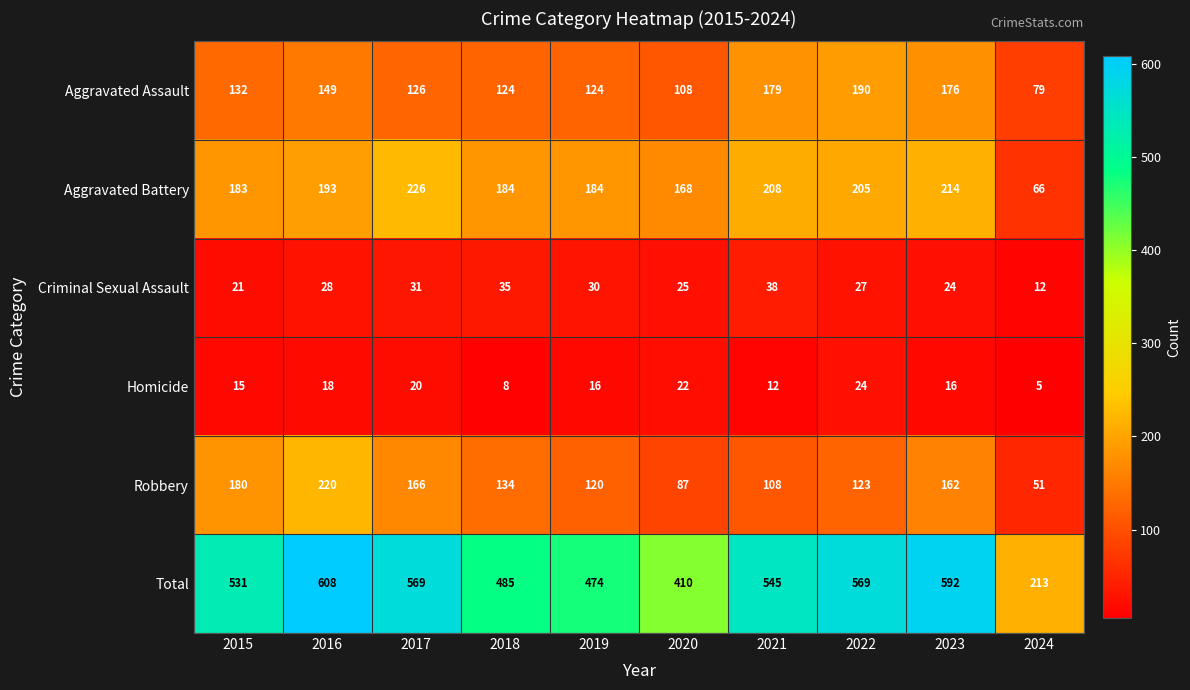

At which category is the sum across all series the highest?

2016